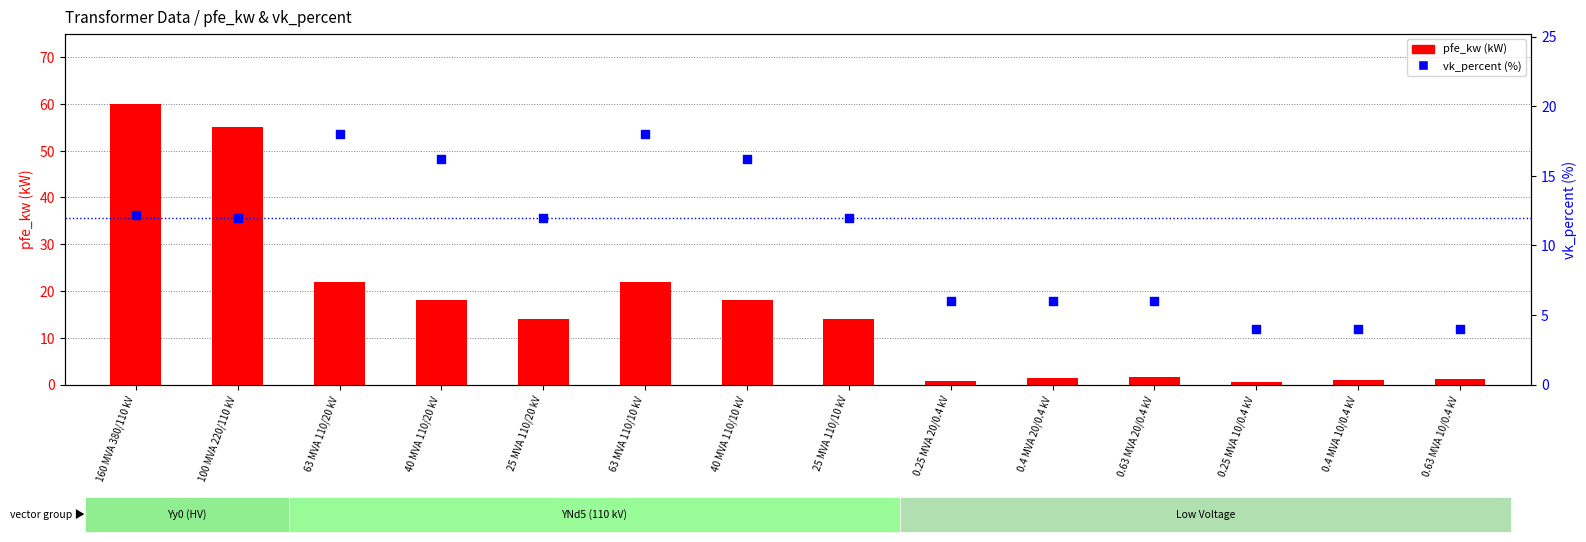

Which series reaches the minimum Y coordinate?

pfe_kw (kW)